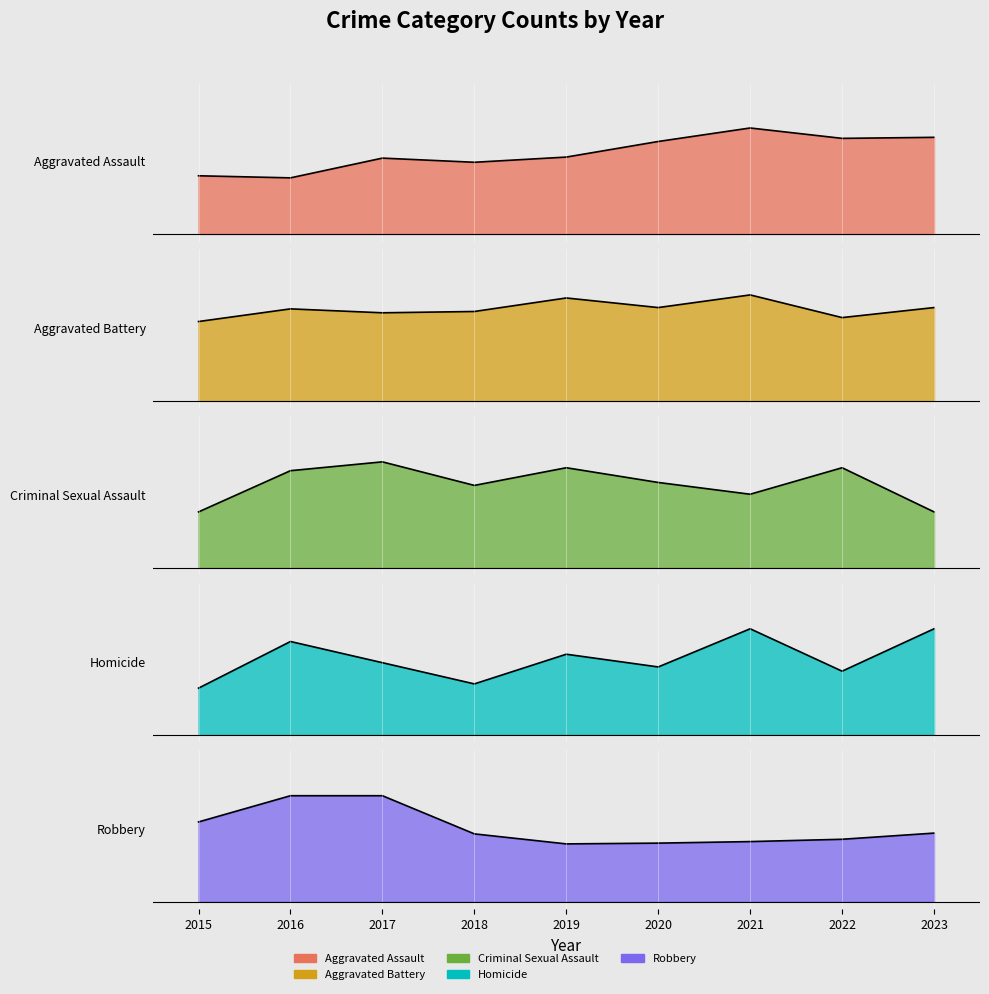

After their last crossing, which series has the higher values: Criminal Sexual Assault or Aggravated Battery?

Aggravated Battery